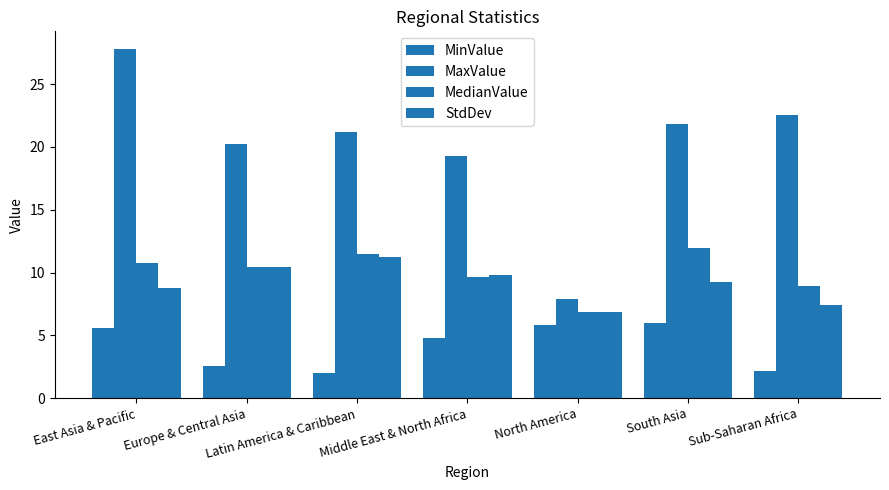

The value of MedianValue at North America is 4.3. True or false?

False